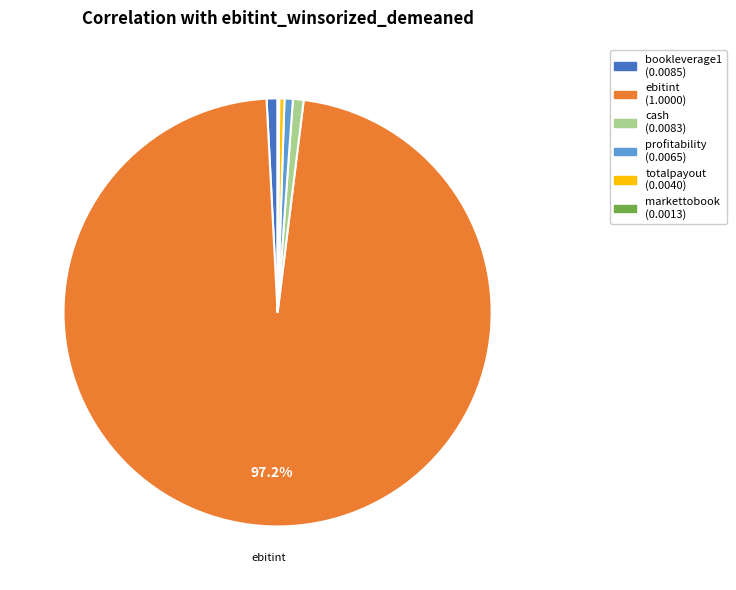

Is there a majority slice in this chart?

Yes